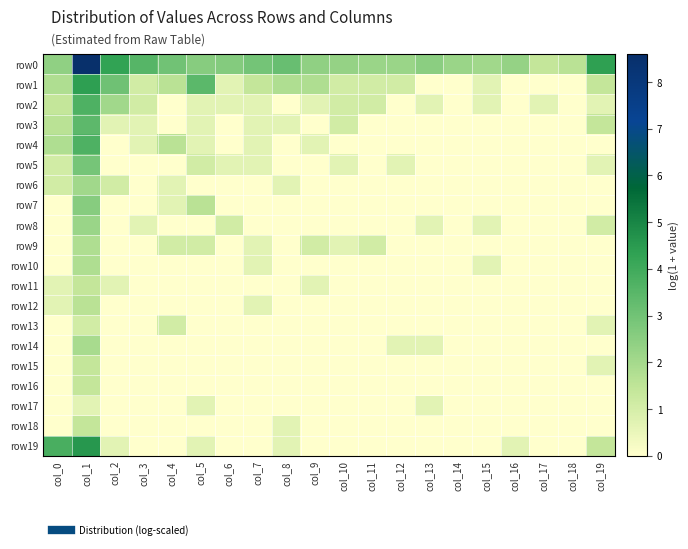

Reading right to left, what are all the values shown in this chart?

row0: col_19=4.4	col_18=1.6	col_17=1.4	col_16=2.3	col_15=2.1	col_14=2.2	col_13=2.5	col_12=2.2	col_11=2.2	col_10=2.3	col_9=2.4	col_8=3.2	col_7=2.9	col_6=2.6	col_5=2.6	col_4=3.0	col_3=3.6	col_2=4.3	col_1=8.6	col_0=2.4
row1: col_19=1.4	col_18=0.0	col_17=0.0	col_16=0.0	col_15=0.7	col_14=0.0	col_13=0.0	col_12=1.1	col_11=1.1	col_10=1.1	col_9=1.8	col_8=1.8	col_7=1.4	col_6=0.7	col_5=3.4	col_4=1.6	col_3=1.1	col_2=3.0	col_1=4.4	col_0=1.8
row2: col_19=0.7	col_18=0.0	col_17=0.7	col_16=0.0	col_15=0.7	col_14=0.0	col_13=0.7	col_12=0.0	col_11=1.1	col_10=1.1	col_9=0.7	col_8=0.0	col_7=0.7	col_6=0.7	col_5=0.7	col_4=0.0	col_3=1.1	col_2=2.1	col_1=3.7	col_0=1.4
row3: col_19=1.4	col_18=0.0	col_17=0.0	col_16=0.0	col_15=0.0	col_14=0.0	col_13=0.0	col_12=0.0	col_11=0.0	col_10=1.1	col_9=0.0	col_8=0.7	col_7=0.7	col_6=0.0	col_5=0.7	col_4=0.0	col_3=0.7	col_2=0.7	col_1=3.4	col_0=1.6
row4: col_19=0.0	col_18=0.0	col_17=0.0	col_16=0.0	col_15=0.0	col_14=0.0	col_13=0.0	col_12=0.0	col_11=0.0	col_10=0.0	col_9=0.7	col_8=0.0	col_7=0.7	col_6=0.0	col_5=0.7	col_4=1.6	col_3=0.7	col_2=0.0	col_1=3.7	col_0=1.8
row5: col_19=0.7	col_18=0.0	col_17=0.0	col_16=0.0	col_15=0.0	col_14=0.0	col_13=0.0	col_12=0.7	col_11=0.0	col_10=0.7	col_9=0.0	col_8=0.0	col_7=0.7	col_6=0.7	col_5=1.1	col_4=0.0	col_3=0.0	col_2=0.0	col_1=2.9	col_0=1.1
row6: col_19=0.0	col_18=0.0	col_17=0.0	col_16=0.0	col_15=0.0	col_14=0.0	col_13=0.0	col_12=0.0	col_11=0.0	col_10=0.0	col_9=0.0	col_8=0.7	col_7=0.0	col_6=0.0	col_5=0.0	col_4=0.7	col_3=0.0	col_2=1.1	col_1=2.1	col_0=1.1
row7: col_19=0.0	col_18=0.0	col_17=0.0	col_16=0.0	col_15=0.0	col_14=0.0	col_13=0.0	col_12=0.0	col_11=0.0	col_10=0.0	col_9=0.0	col_8=0.0	col_7=0.0	col_6=0.0	col_5=1.6	col_4=0.7	col_3=0.0	col_2=0.0	col_1=2.6	col_0=0.0
row8: col_19=1.1	col_18=0.0	col_17=0.0	col_16=0.0	col_15=0.7	col_14=0.0	col_13=0.7	col_12=0.0	col_11=0.0	col_10=0.0	col_9=0.0	col_8=0.0	col_7=0.0	col_6=1.1	col_5=0.0	col_4=0.0	col_3=0.7	col_2=0.0	col_1=2.2	col_0=0.0
row9: col_19=0.0	col_18=0.0	col_17=0.0	col_16=0.0	col_15=0.0	col_14=0.0	col_13=0.0	col_12=0.0	col_11=1.1	col_10=0.7	col_9=1.1	col_8=0.0	col_7=0.7	col_6=0.0	col_5=1.1	col_4=1.1	col_3=0.0	col_2=0.0	col_1=1.8	col_0=0.0
row10: col_19=0.0	col_18=0.0	col_17=0.0	col_16=0.0	col_15=0.7	col_14=0.0	col_13=0.0	col_12=0.0	col_11=0.0	col_10=0.0	col_9=0.0	col_8=0.0	col_7=0.7	col_6=0.0	col_5=0.0	col_4=0.0	col_3=0.0	col_2=0.0	col_1=1.8	col_0=0.0
row11: col_19=0.0	col_18=0.0	col_17=0.0	col_16=0.0	col_15=0.0	col_14=0.0	col_13=0.0	col_12=0.0	col_11=0.0	col_10=0.0	col_9=0.7	col_8=0.0	col_7=0.0	col_6=0.0	col_5=0.0	col_4=0.0	col_3=0.0	col_2=0.7	col_1=1.4	col_0=0.7
row12: col_19=0.0	col_18=0.0	col_17=0.0	col_16=0.0	col_15=0.0	col_14=0.0	col_13=0.0	col_12=0.0	col_11=0.0	col_10=0.0	col_9=0.0	col_8=0.0	col_7=0.7	col_6=0.0	col_5=0.0	col_4=0.0	col_3=0.0	col_2=0.0	col_1=1.6	col_0=0.7
row13: col_19=0.7	col_18=0.0	col_17=0.0	col_16=0.0	col_15=0.0	col_14=0.0	col_13=0.0	col_12=0.0	col_11=0.0	col_10=0.0	col_9=0.0	col_8=0.0	col_7=0.0	col_6=0.0	col_5=0.0	col_4=1.1	col_3=0.0	col_2=0.0	col_1=1.1	col_0=0.0
row14: col_19=0.0	col_18=0.0	col_17=0.0	col_16=0.0	col_15=0.0	col_14=0.0	col_13=0.7	col_12=0.7	col_11=0.0	col_10=0.0	col_9=0.0	col_8=0.0	col_7=0.0	col_6=0.0	col_5=0.0	col_4=0.0	col_3=0.0	col_2=0.0	col_1=1.9	col_0=0.0
row15: col_19=0.7	col_18=0.0	col_17=0.0	col_16=0.0	col_15=0.0	col_14=0.0	col_13=0.0	col_12=0.0	col_11=0.0	col_10=0.0	col_9=0.0	col_8=0.0	col_7=0.0	col_6=0.0	col_5=0.0	col_4=0.0	col_3=0.0	col_2=0.0	col_1=1.4	col_0=0.0
row16: col_19=0.0	col_18=0.0	col_17=0.0	col_16=0.0	col_15=0.0	col_14=0.0	col_13=0.0	col_12=0.0	col_11=0.0	col_10=0.0	col_9=0.0	col_8=0.0	col_7=0.0	col_6=0.0	col_5=0.0	col_4=0.0	col_3=0.0	col_2=0.0	col_1=1.4	col_0=0.0
row17: col_19=0.0	col_18=0.0	col_17=0.0	col_16=0.0	col_15=0.0	col_14=0.0	col_13=0.7	col_12=0.0	col_11=0.0	col_10=0.0	col_9=0.0	col_8=0.0	col_7=0.0	col_6=0.0	col_5=0.7	col_4=0.0	col_3=0.0	col_2=0.0	col_1=0.7	col_0=0.0
row18: col_19=0.0	col_18=0.0	col_17=0.0	col_16=0.0	col_15=0.0	col_14=0.0	col_13=0.0	col_12=0.0	col_11=0.0	col_10=0.0	col_9=0.0	col_8=0.7	col_7=0.0	col_6=0.0	col_5=0.0	col_4=0.0	col_3=0.0	col_2=0.0	col_1=1.4	col_0=0.0
row19: col_19=1.4	col_18=0.0	col_17=0.0	col_16=0.7	col_15=0.0	col_14=0.0	col_13=0.0	col_12=0.0	col_11=0.0	col_10=0.0	col_9=0.0	col_8=0.7	col_7=0.0	col_6=0.0	col_5=0.7	col_4=0.0	col_3=0.0	col_2=0.7	col_1=4.6	col_0=3.8